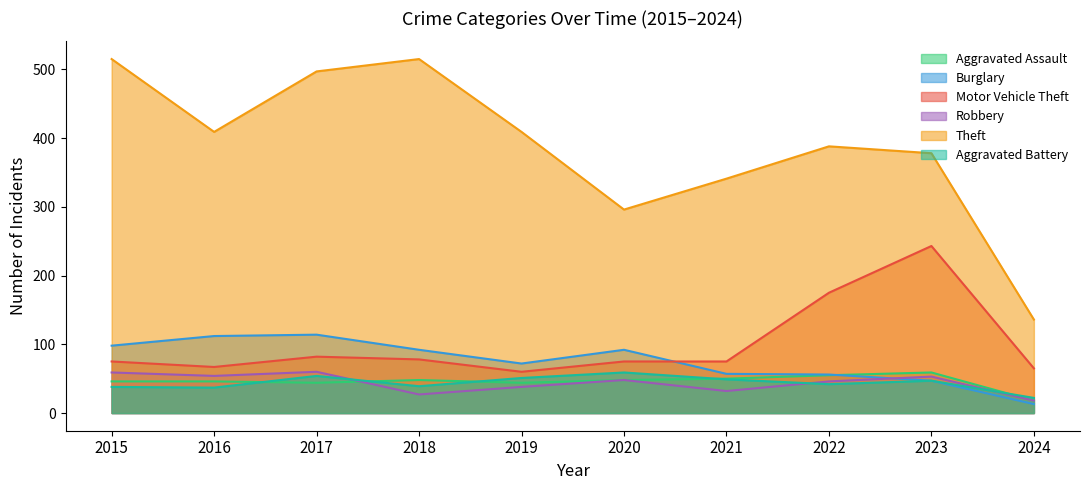

What is the smallest value displayed?

13